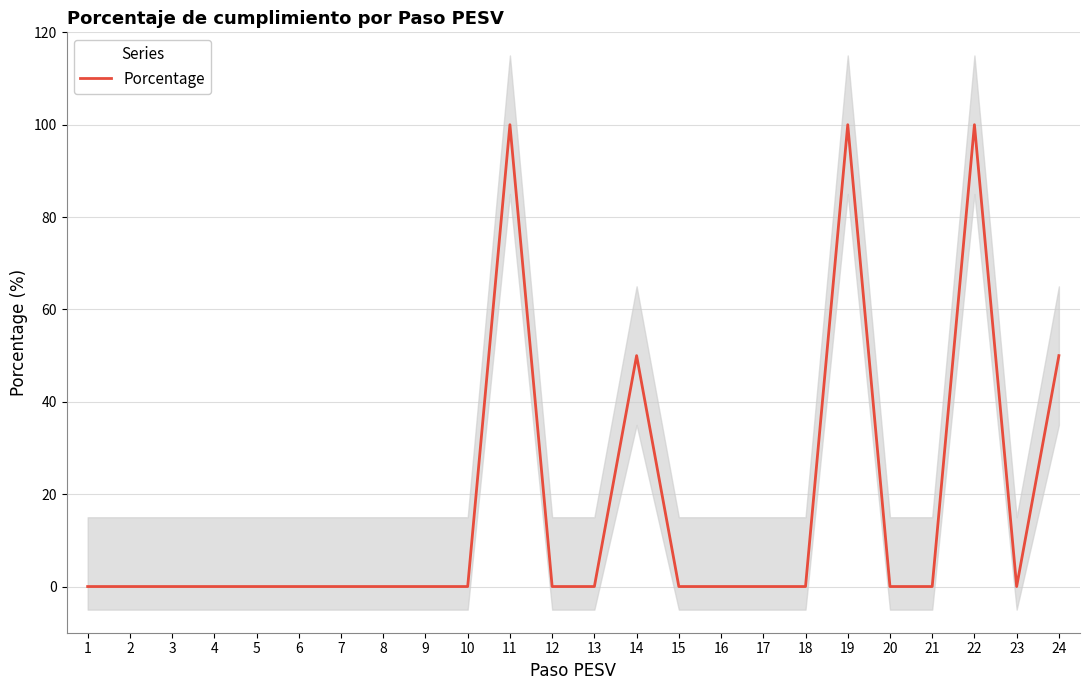

Reading left to right, transcribe all the data shown in this chart.

1=0	2=0	3=0	4=0	5=0	6=0	7=0	8=0	9=0	10=0	11=100	12=0	13=0	14=50	15=0	16=0	17=0	18=0	19=100	20=0	21=0	22=100	23=0	24=50